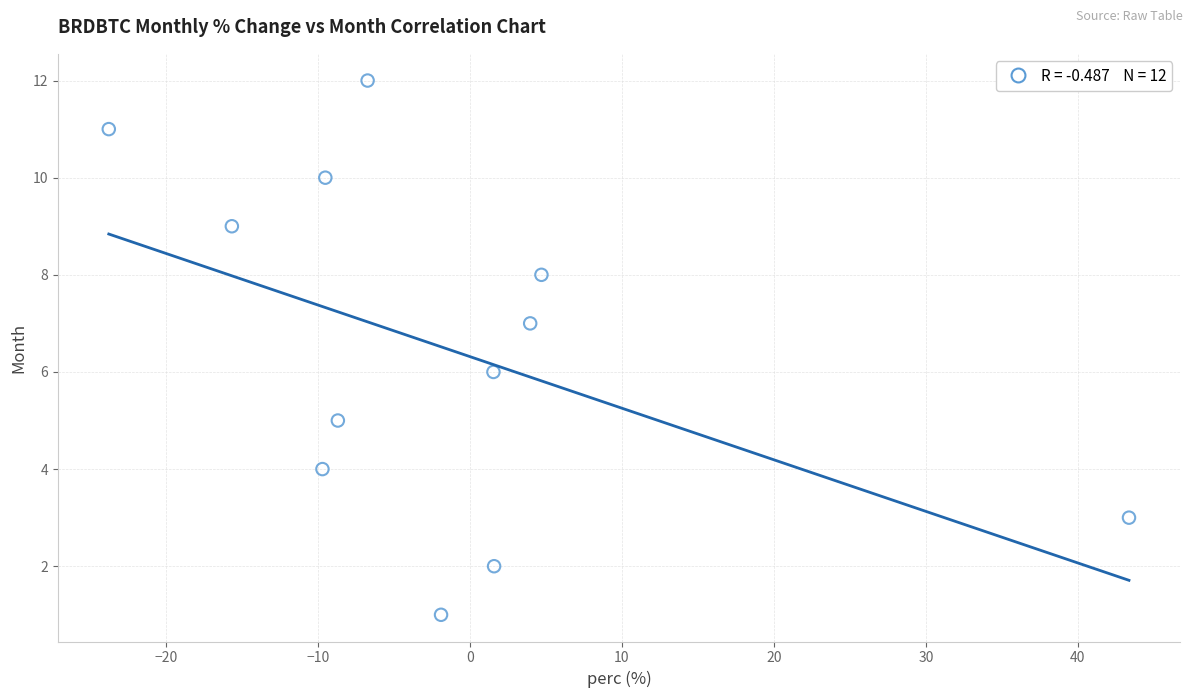

What is the range of Y values (max minus min)?

11